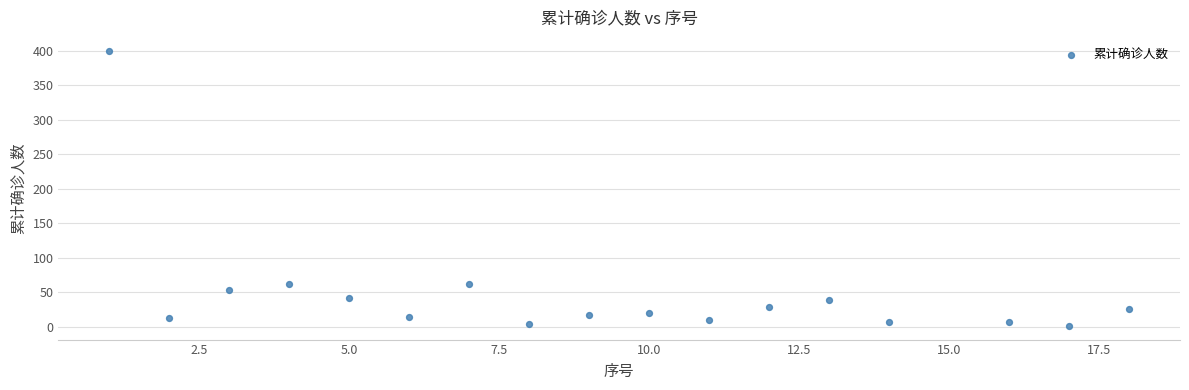

What is the range of Y values (max minus min)?

399